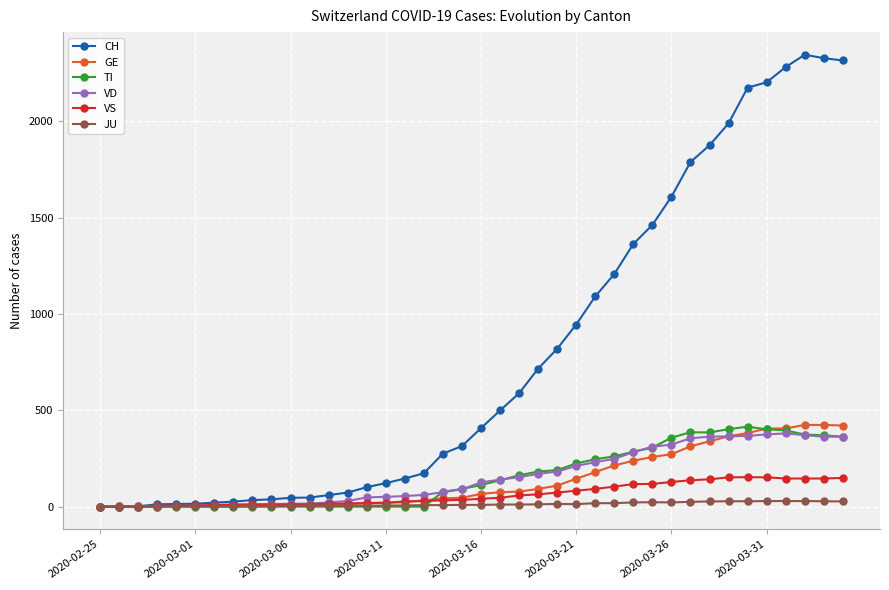

How many distinct data groups are displayed?

6